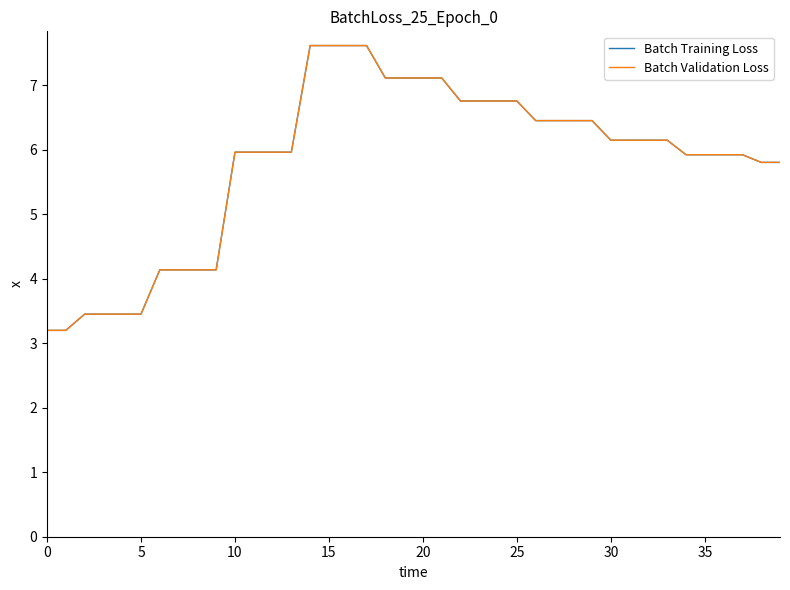

Does the chart display data point markers on the line(s)?

No